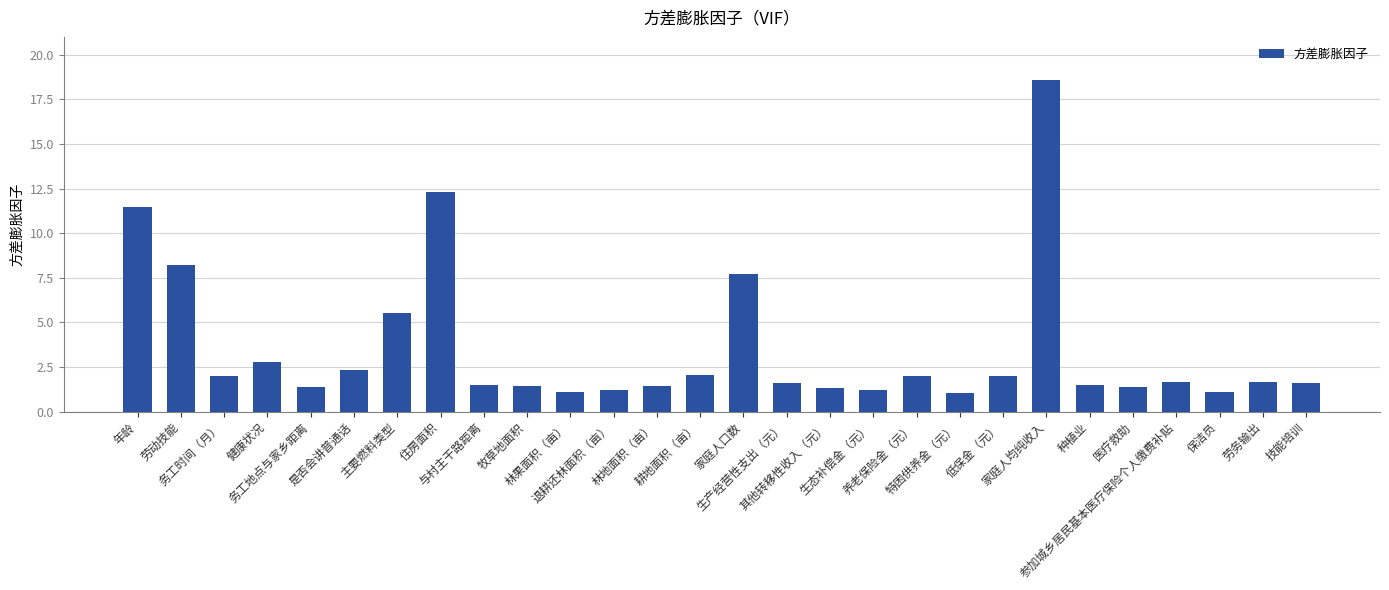

What is the greatest value displayed?

18.6